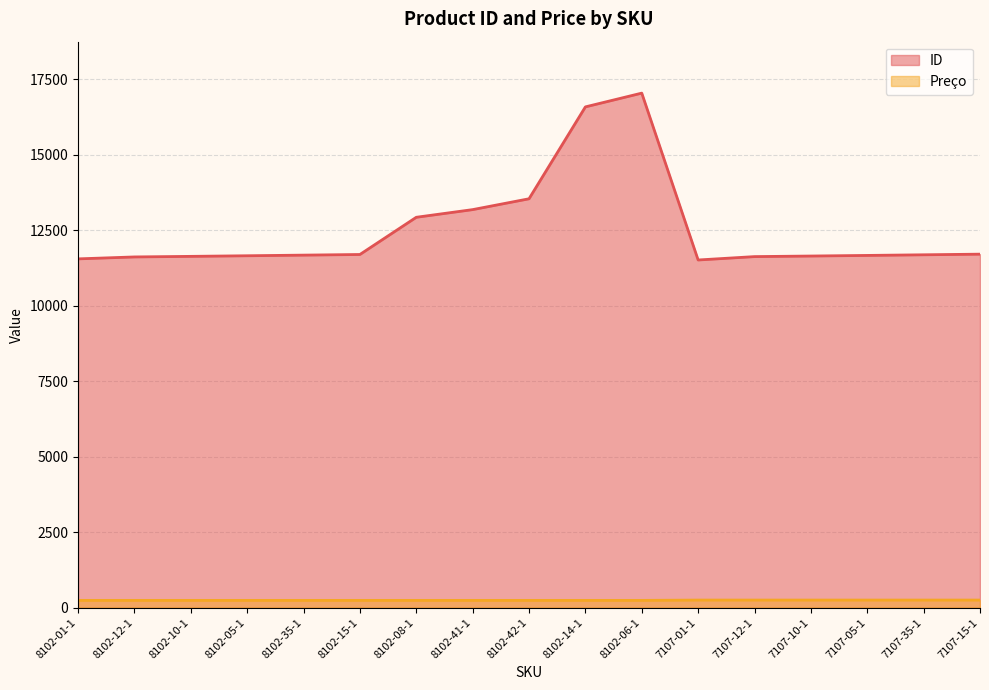

True or false: Preço has more than 2 points higher than both neighbors.

False